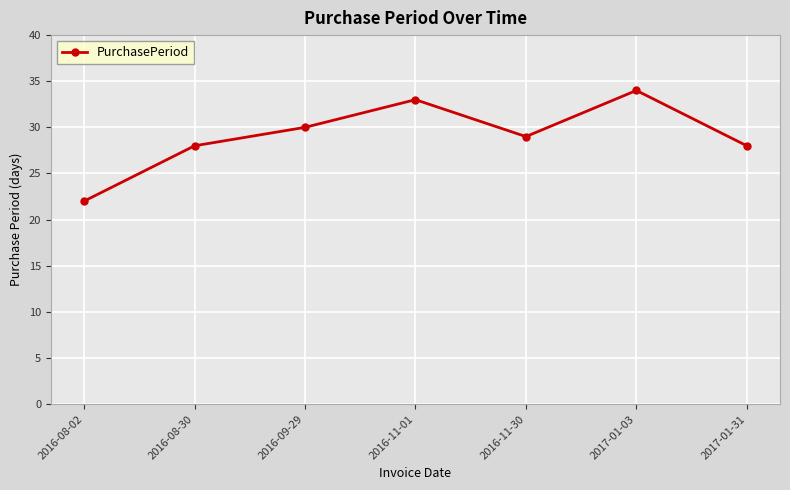

Is it true that the value at 2016-08-30 is 8?

False